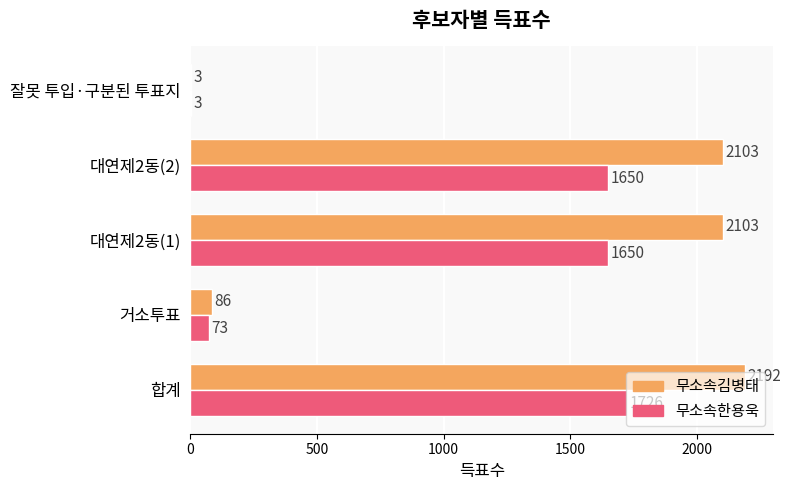

At which category is the sum across all series the highest?

합계